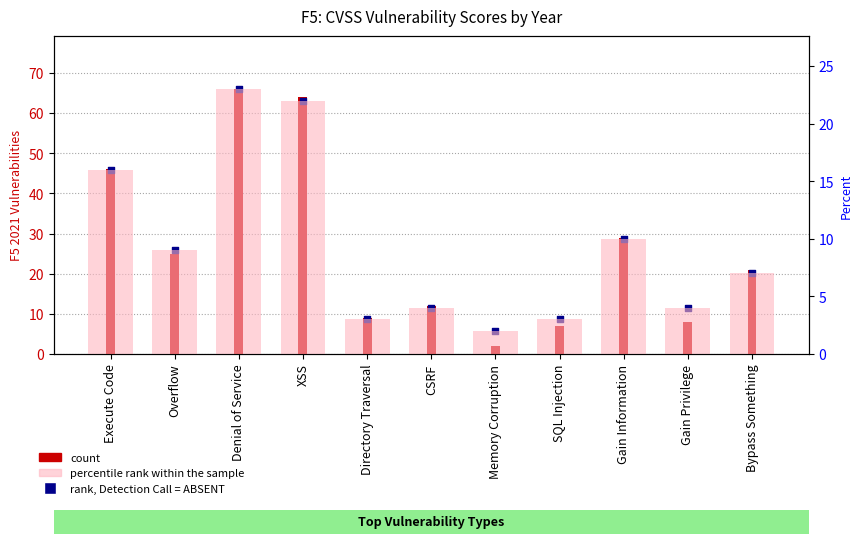

Is the value of count at Denial of Service greater than the value of rank, Detection Call = ABSENT at Gain Privilege?

Yes